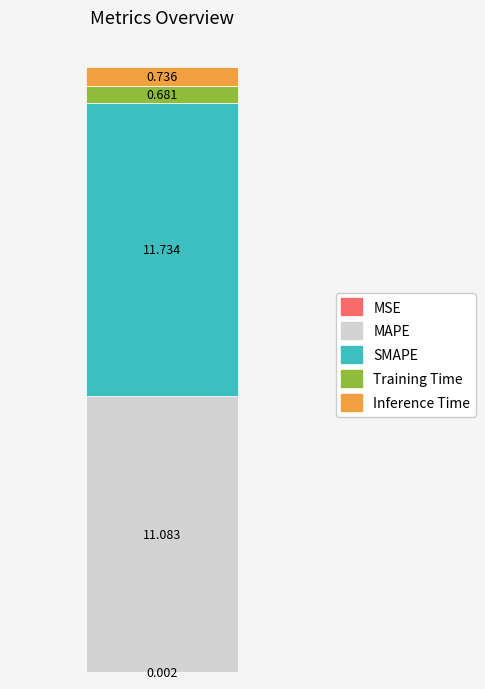

How many series are shown in this chart?

5